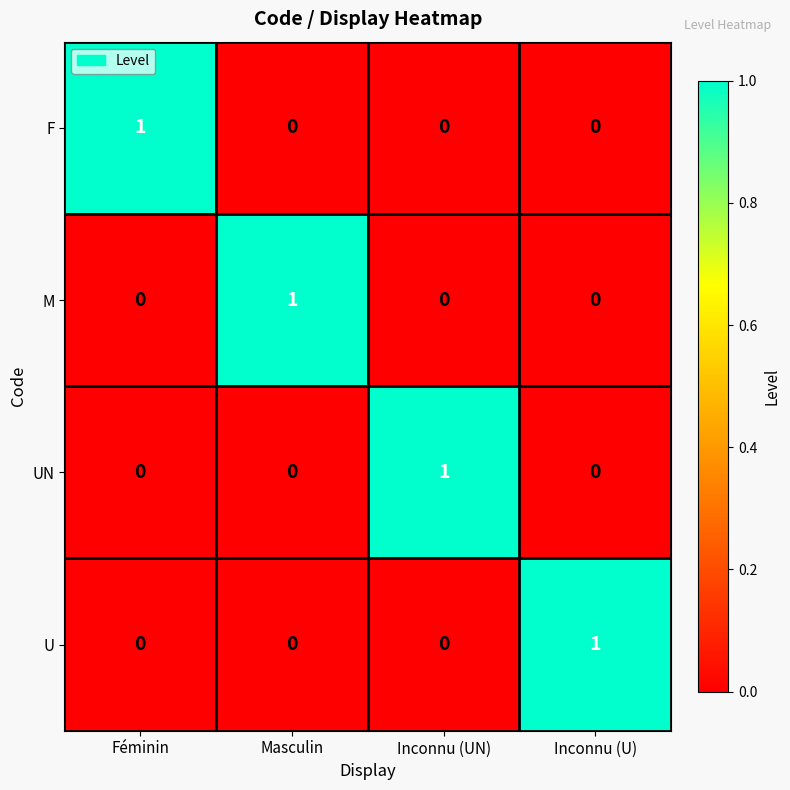

How many UN values are between 0 and 1?

4